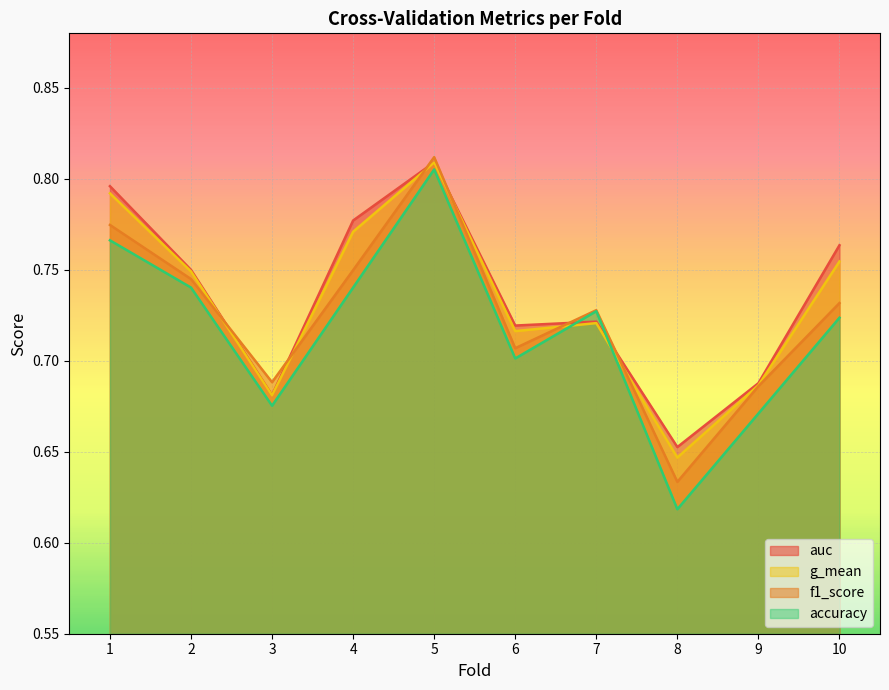

What is the maximum value shown in the chart?

0.8